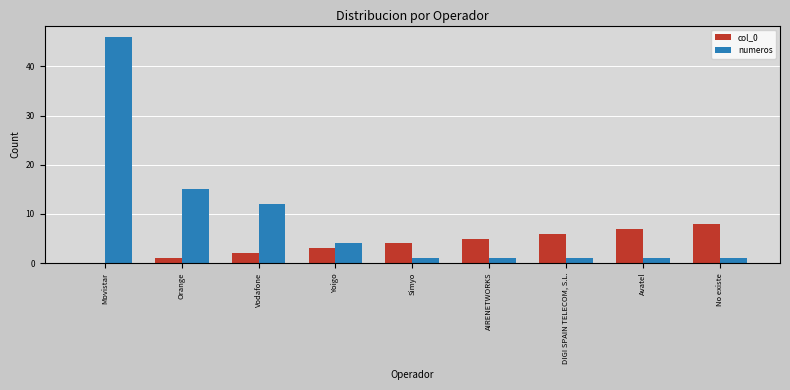

Reading left to right, extract all data points from this chart.

col_0: 0	1	2	3	4	5	6	7	8
numeros: 46	15	12	4	1	1	1	1	1